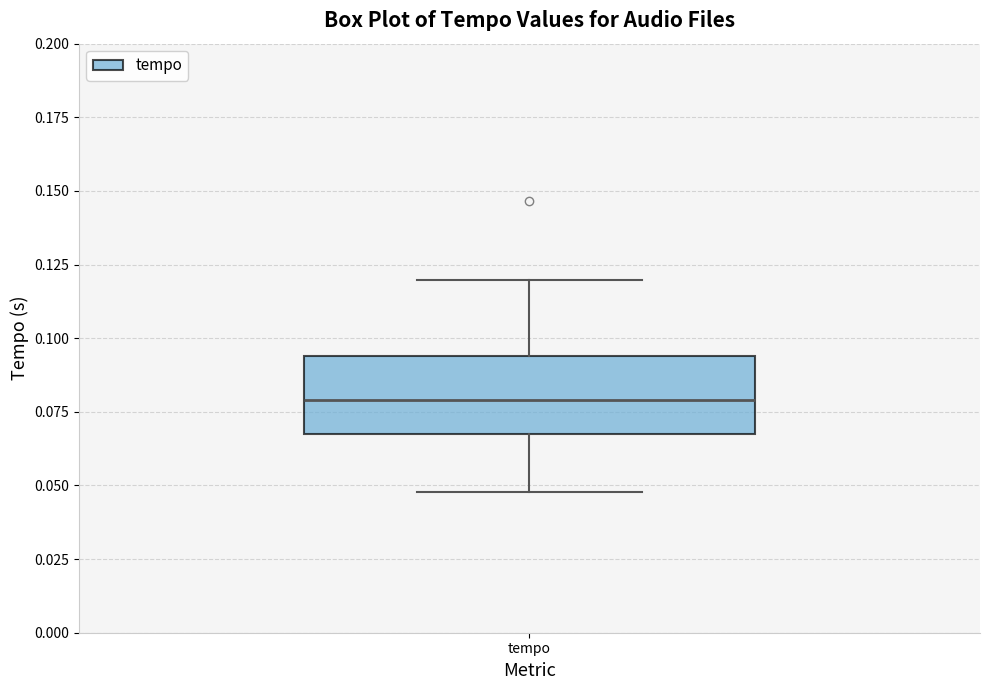

Transcribe this box plot: give where the median line is, the range the box spans, and where the two whiskers end, as read against the y-axis. The values are not printed on the chart, so give them approximately, as read against the axis.

median 0.080, box 0.065 to 0.095, whiskers 0.050 to 0.120